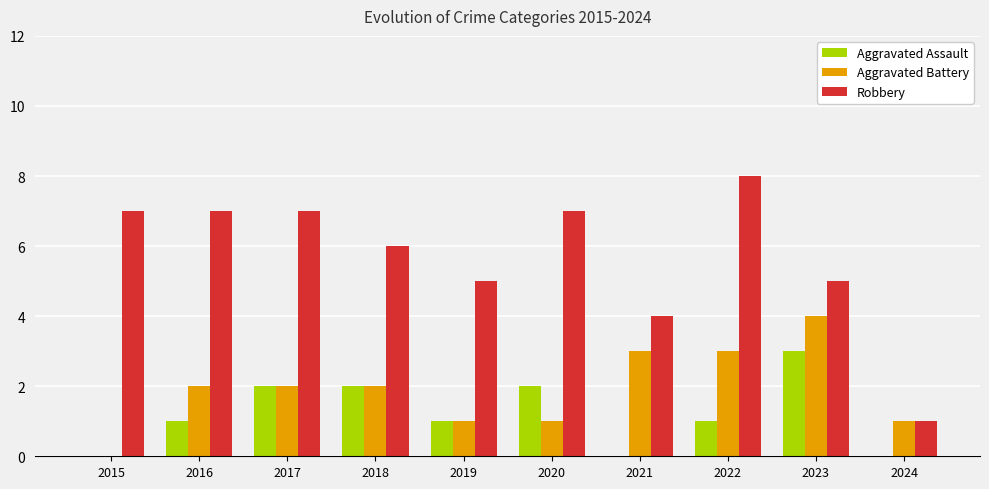

What is the sum of the Aggravated Battery values at 2016 and 2018?

4